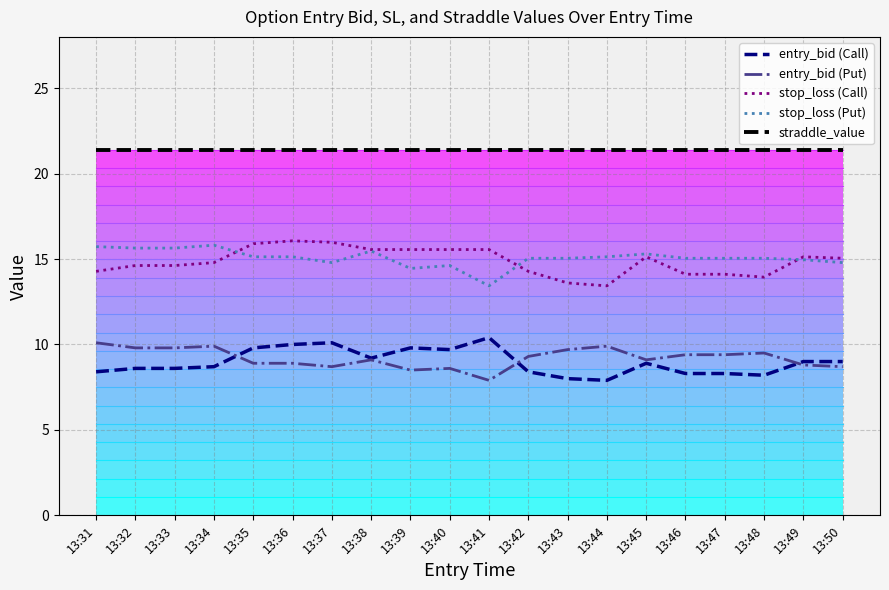

Reading left to right, transcribe all the data shown in this chart.

entry_bid (Call): 8.4	8.6	8.6	8.7	9.8	10.0	10.1	9.2	9.8	9.7	10.4	8.4	8.0	7.9	8.9	8.3	8.3	8.2	9.0	9.0
entry_bid (Put): 10.1	9.8	9.8	9.9	8.9	8.9	8.7	9.1	8.5	8.6	7.9	9.3	9.7	9.9	9.1	9.4	9.4	9.5	8.8	8.7
stop_loss (Call): 14.3	14.6	14.6	14.8	15.9	16.1	16.0	15.6	15.6	15.6	15.6	14.3	13.6	13.4	15.1	14.1	14.1	13.9	15.1	15.0
stop_loss (Put): 15.7	15.6	15.6	15.8	15.1	15.1	14.8	15.5	14.4	14.6	13.4	15.0	15.0	15.1	15.3	15.0	15.0	15.0	15.0	14.8
straddle_value: 21.4	21.4	21.4	21.4	21.4	21.4	21.4	21.4	21.4	21.4	21.4	21.4	21.4	21.4	21.4	21.4	21.4	21.4	21.4	21.4